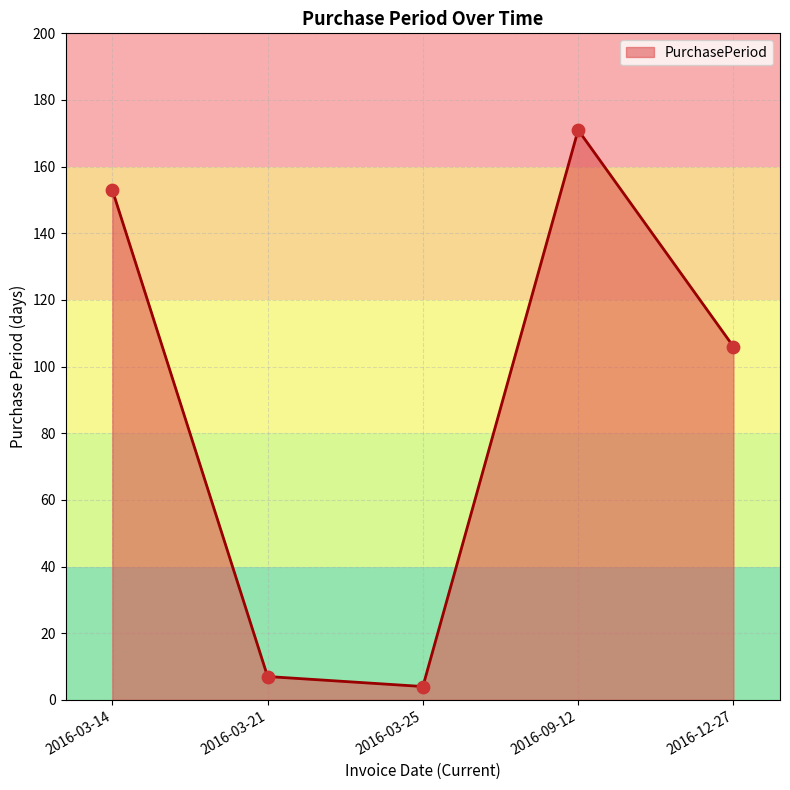

Between 2016-03-25 and 2016-03-21, which is larger?

2016-03-21